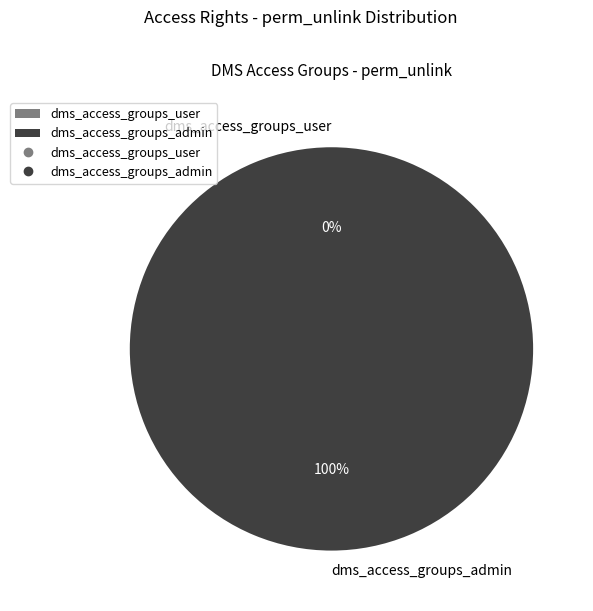

To the nearest percent, what is the combined percentage of dms_access_groups_user and dms_access_groups_admin?

100%